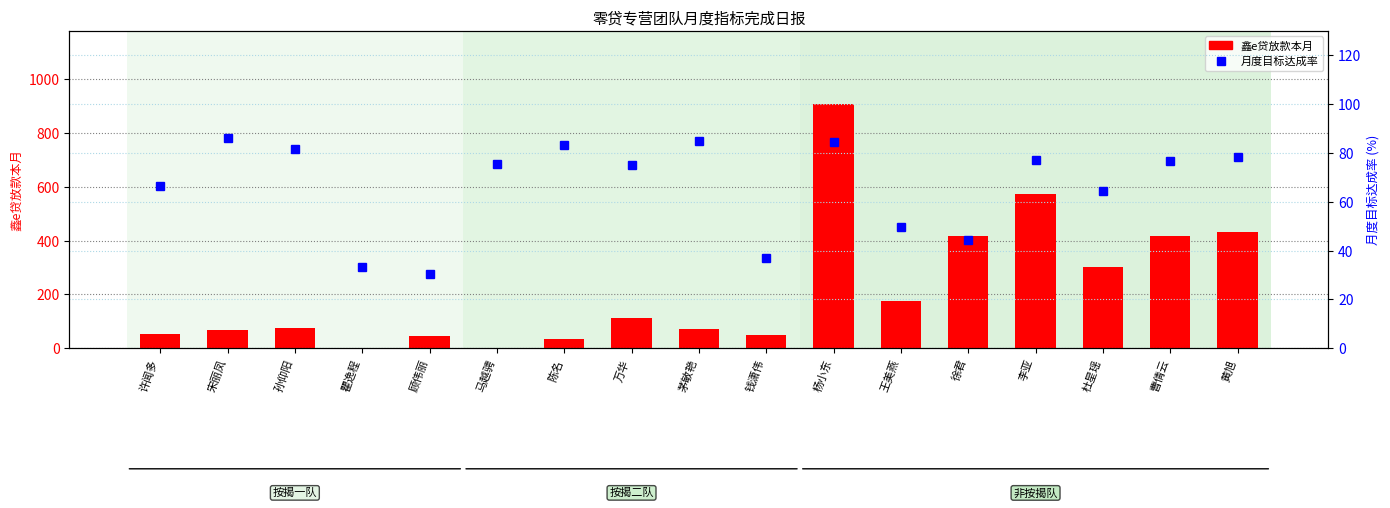

The 鑫e贷放款本月 series shows 111.5 at 茅敏艳. True or false?

False